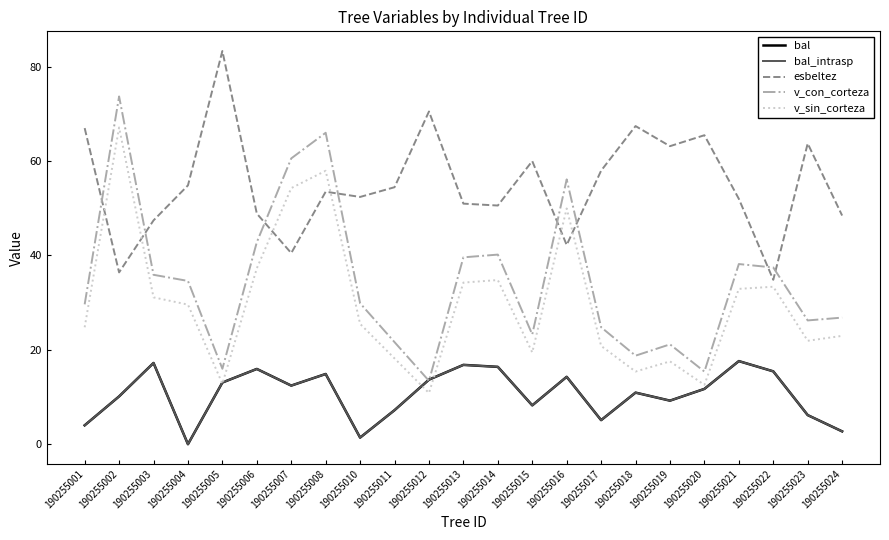

Is this an area chart (filled region under the line)?

No